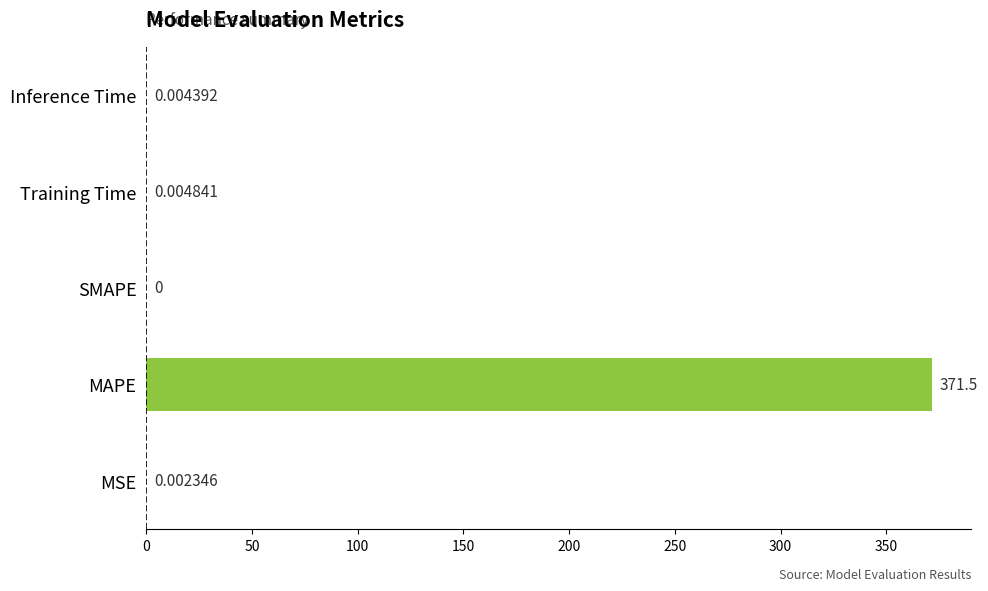

What is the sum of all values?

371.5